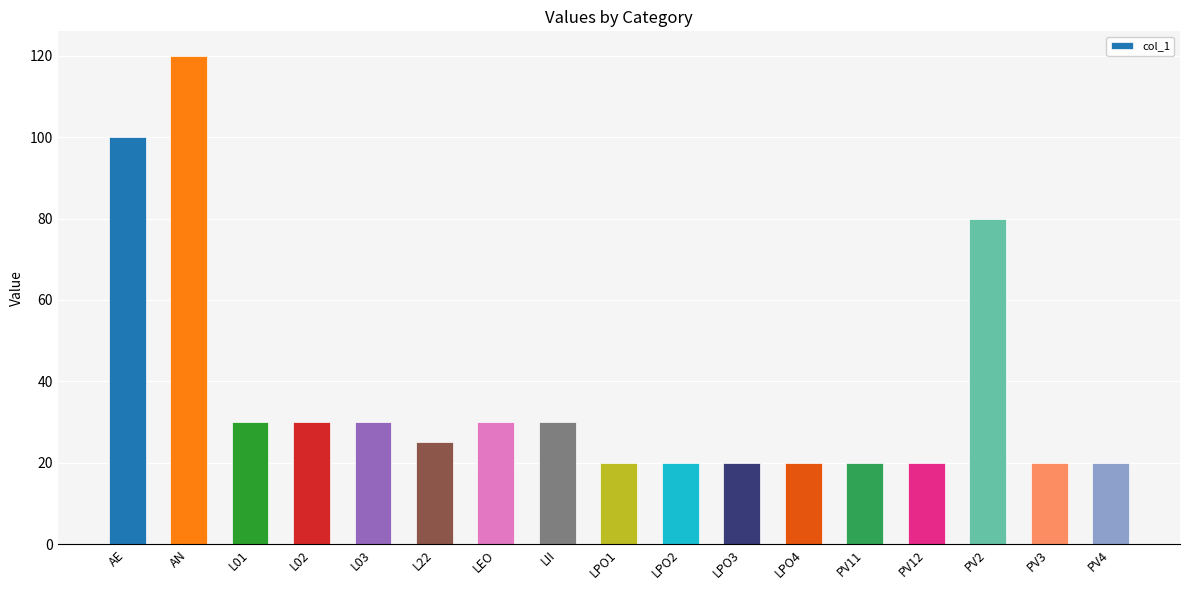

At which label is the value closest to 70?

PV2